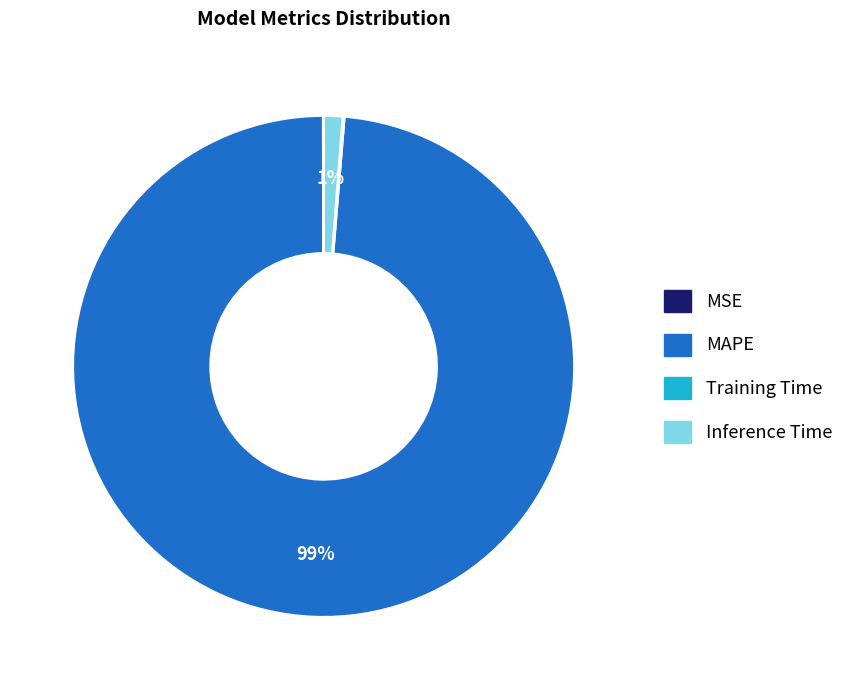

To the nearest percent, what is the difference between the largest and smallest slice percentages?

99%